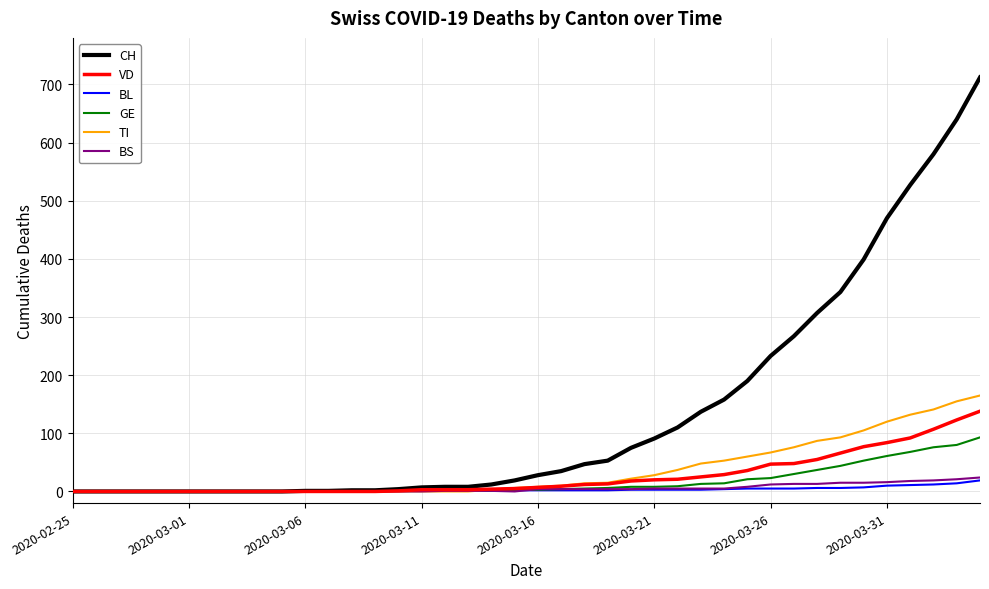

What is the maximum value for TI?

165